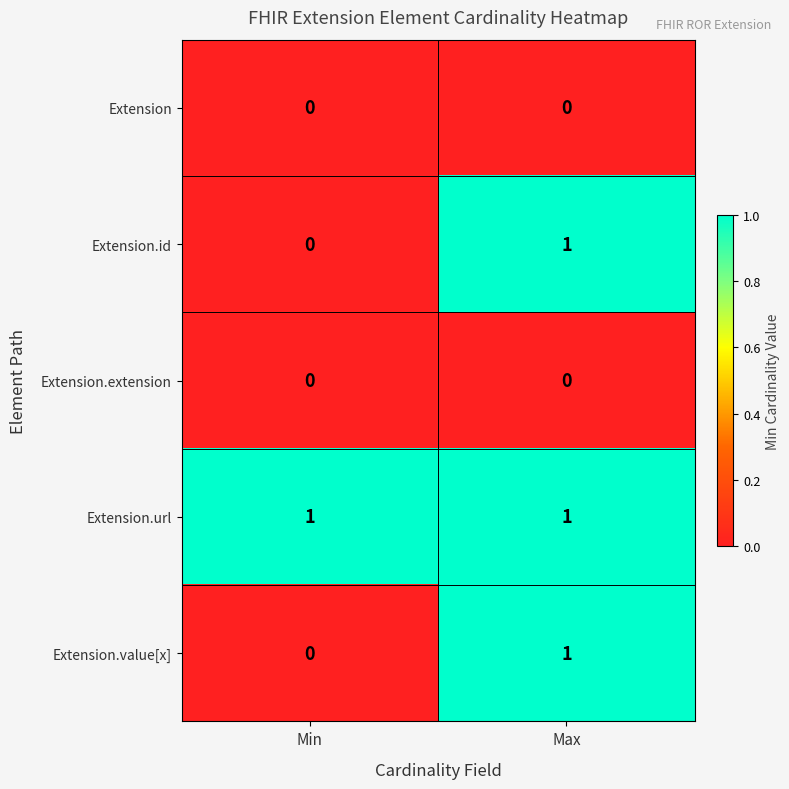

Which series has the largest total across all categories?

Extension.url